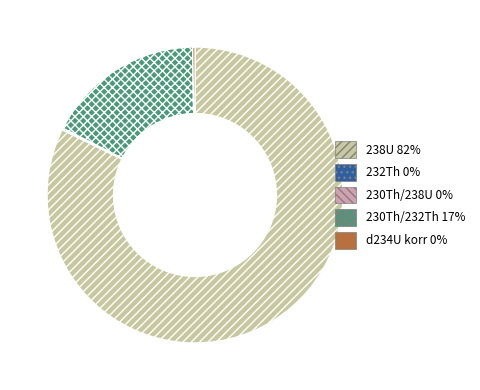

Which slice represents more than half of the pie?

238U